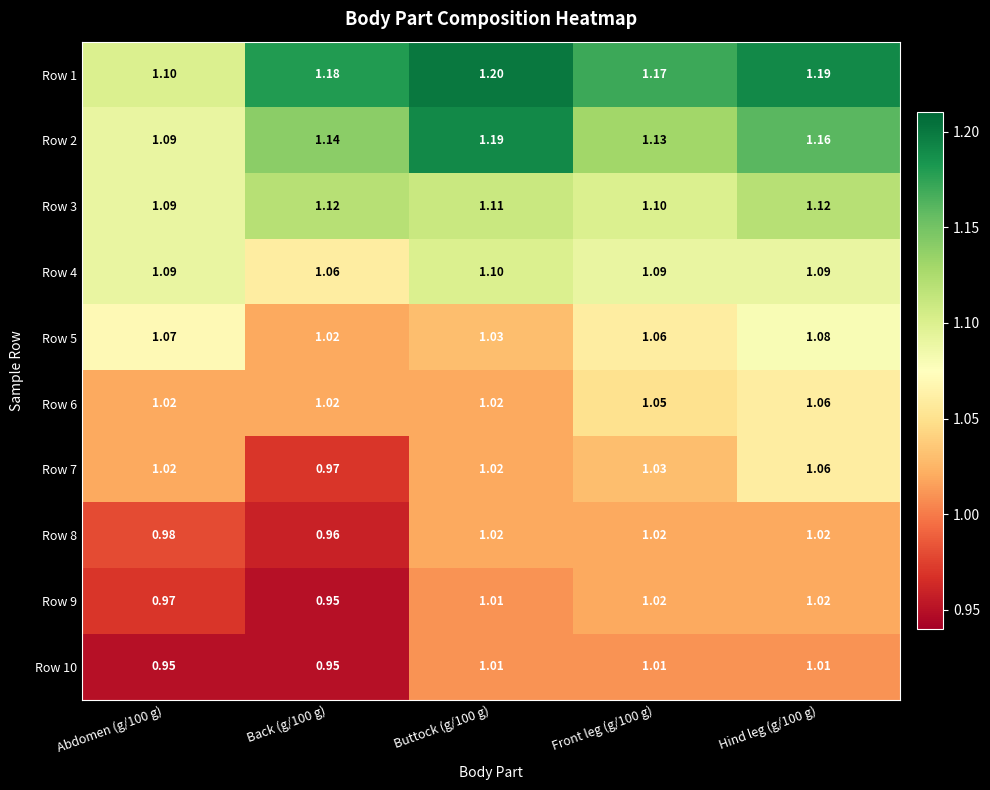

What is the difference between the highest and lowest values at Front leg (g/100 g)?

0.2